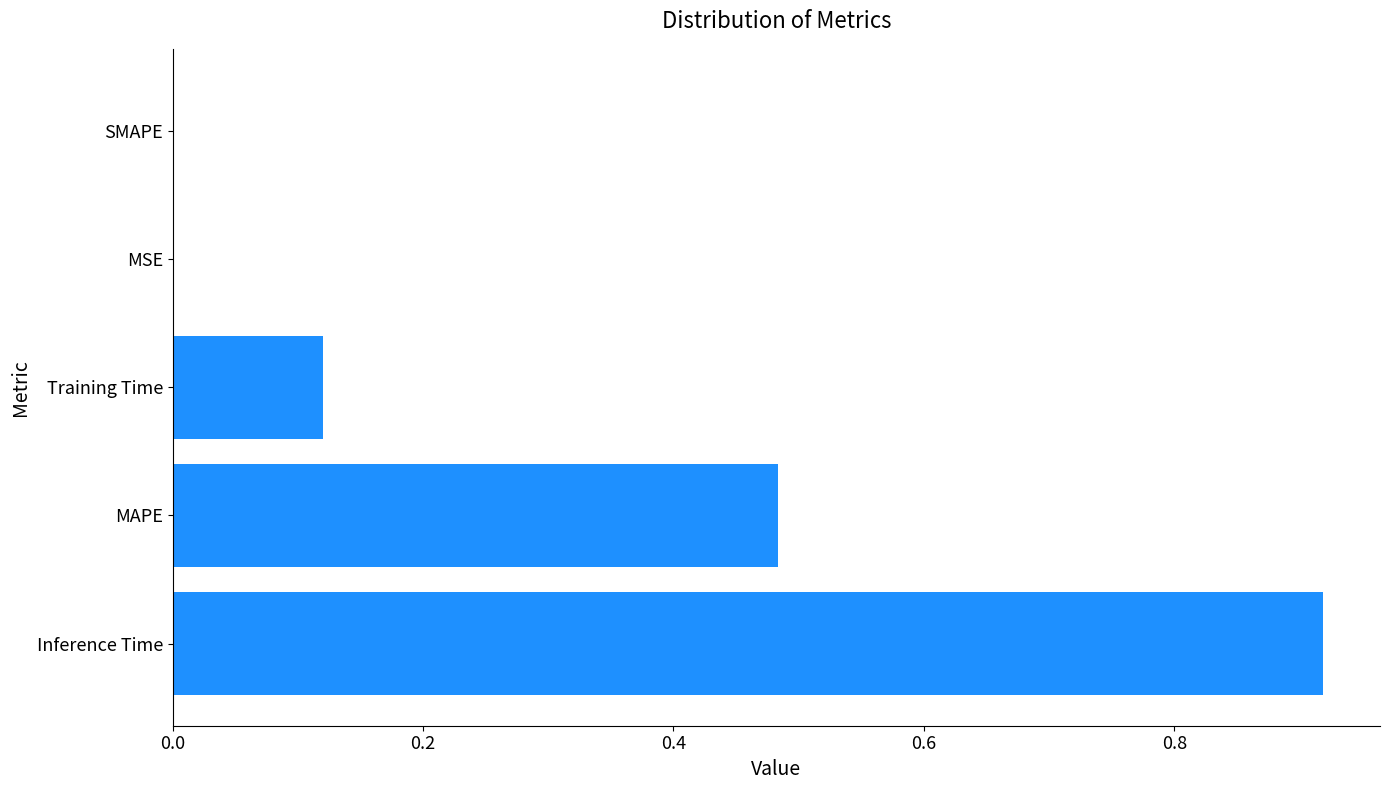

What is the change in value from MAPE to Training Time?

-0.4